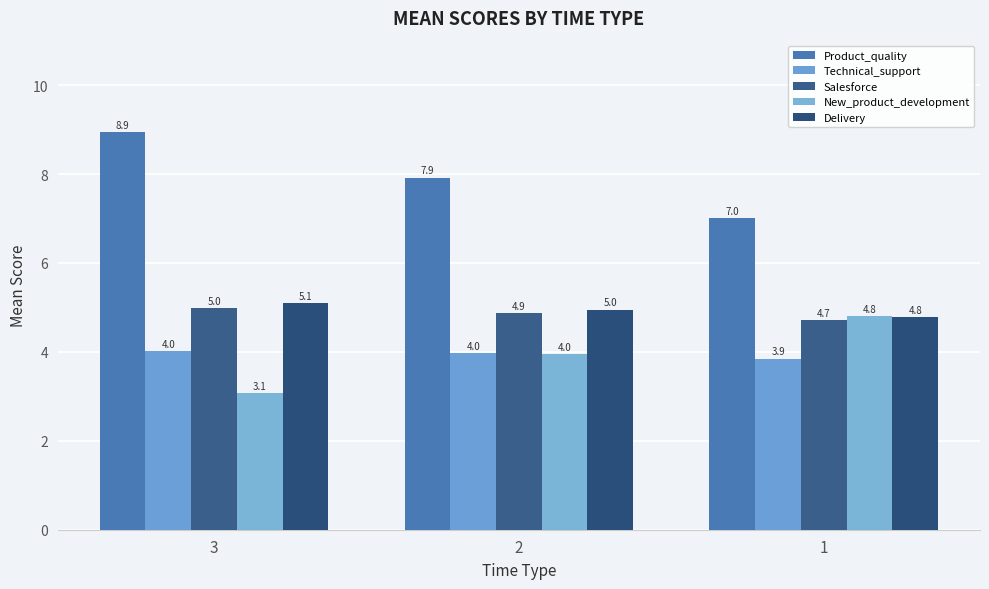

How many bars are there in total?

15